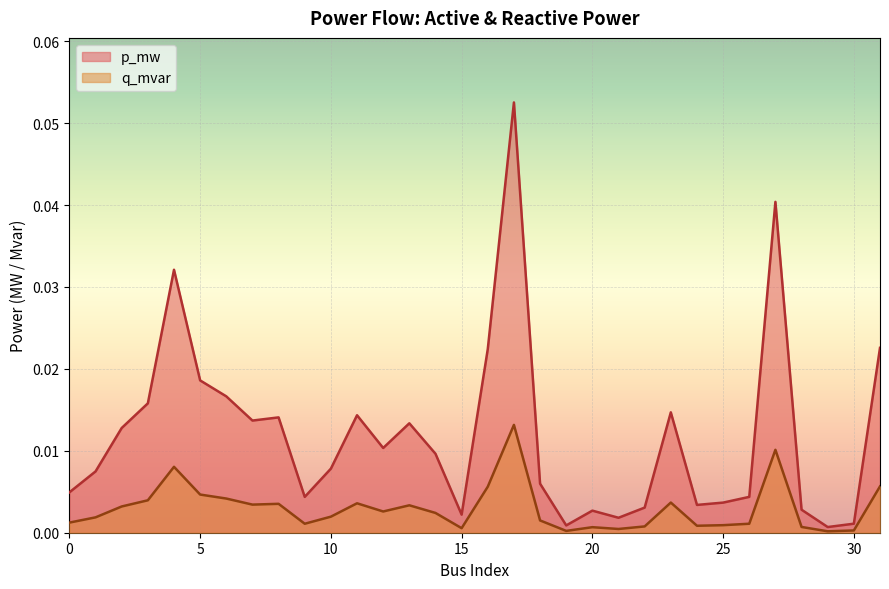

Is the value of p_mw at 21 greater than the value of q_mvar at 1?

No